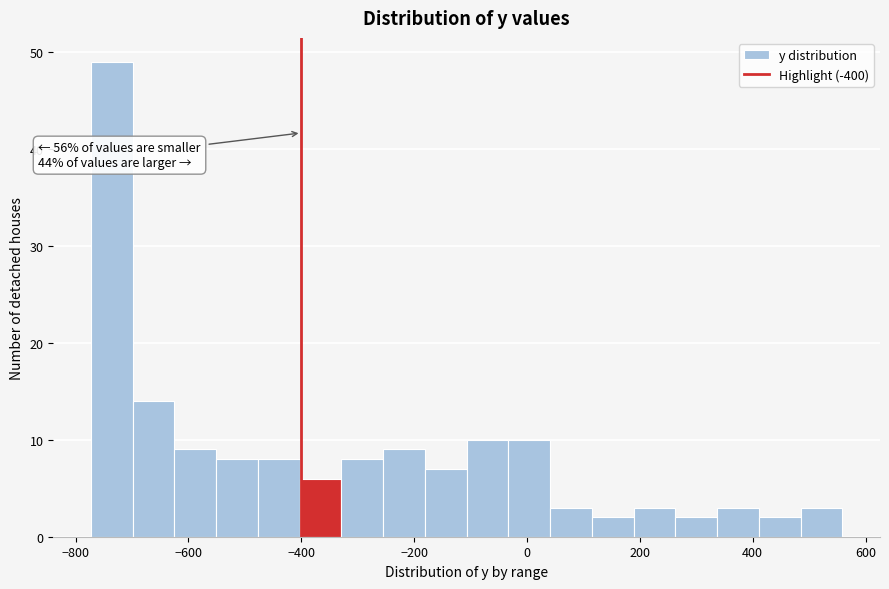

Read against the x-axis, roughly where is the centre of the tallest bar?

-740